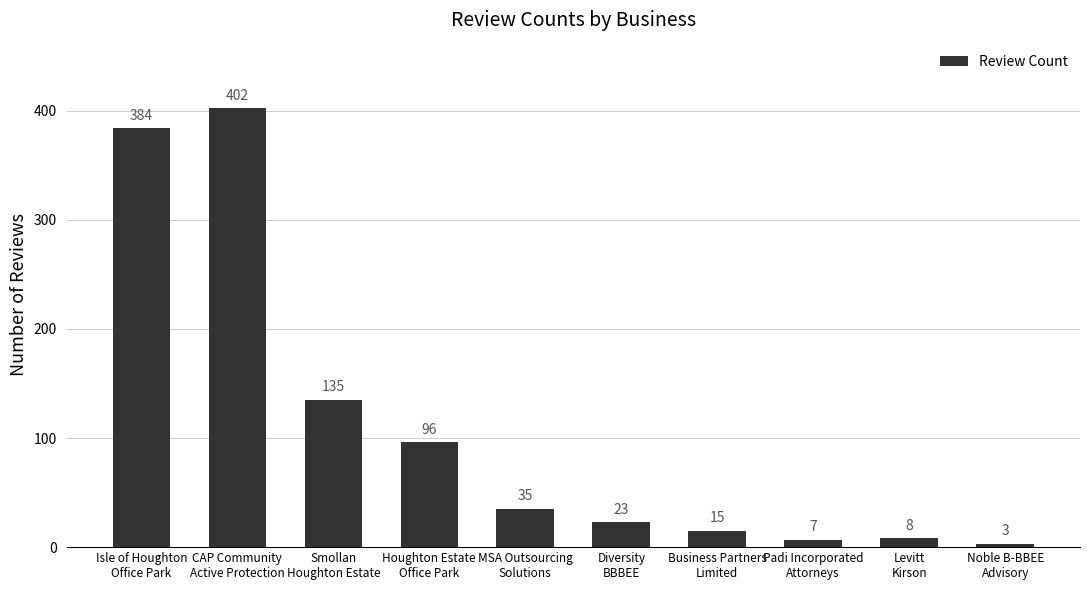

Rank the categories by value from highest to lowest.

CAP Community
Active Protection, Isle of Houghton
Office Park, Smollan
Houghton Estate, Houghton Estate
Office Park, MSA Outsourcing
Solutions, Diversity
BBBEE, Business Partners
Limited, Levitt
Kirson, Padi Incorporated
Attorneys, Noble B-BBEE
Advisory